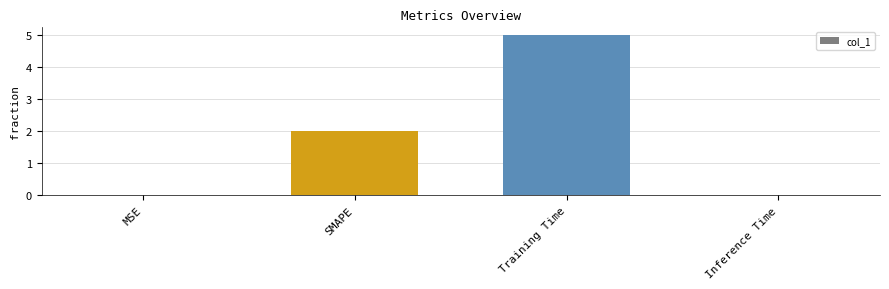

What is the sum of the values at Training Time and SMAPE?

7.0